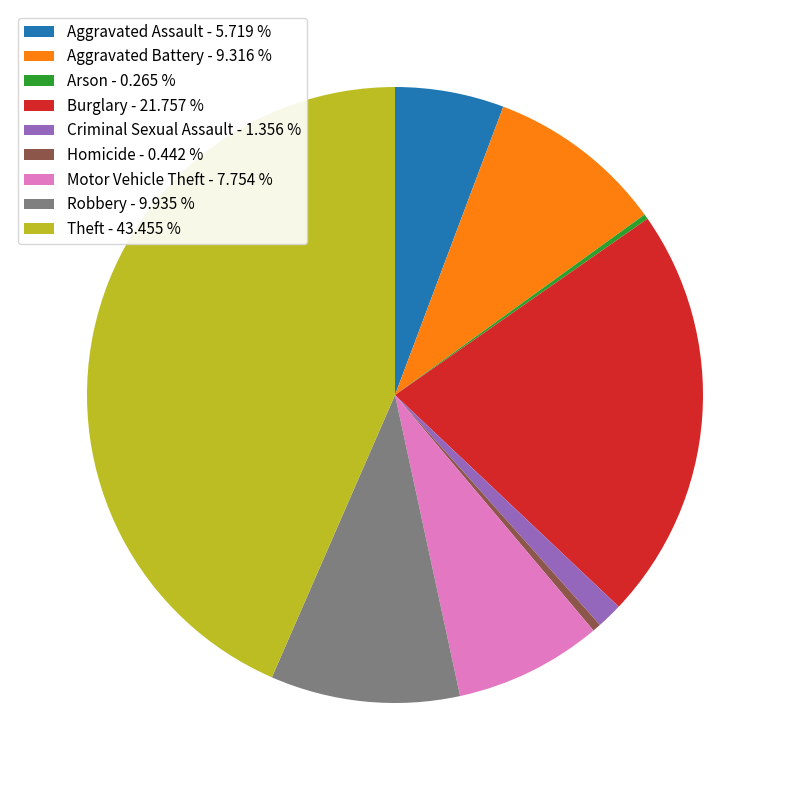

Is there a majority slice in this chart?

No